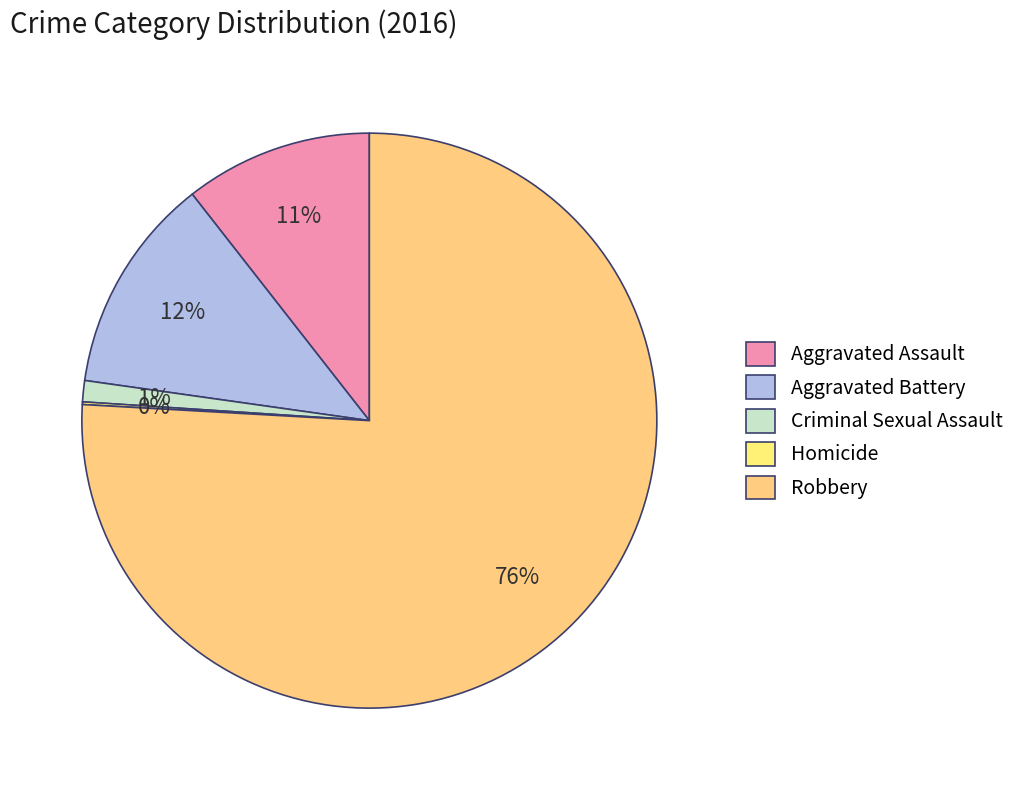

Is Criminal Sexual Assault the majority of the pie?

No